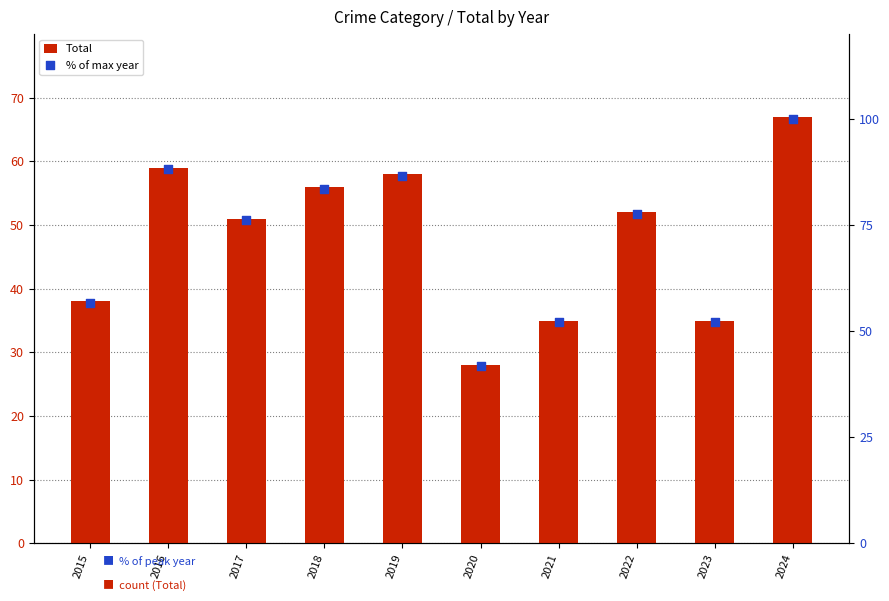

Which series contains the lowest Y value?

Total